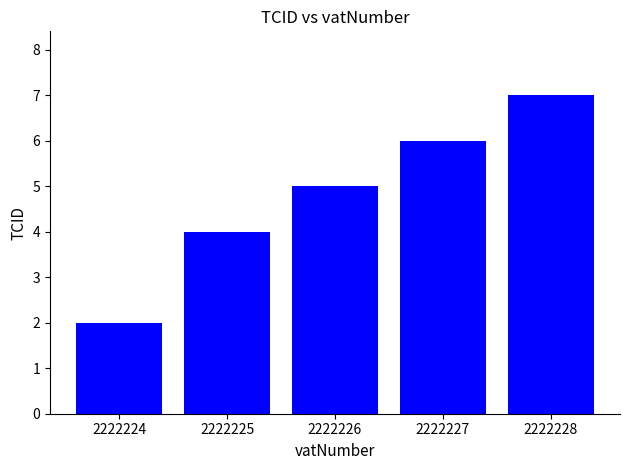

List the labels in order of value, smallest first.

2222224, 2222225, 2222226, 2222227, 2222228